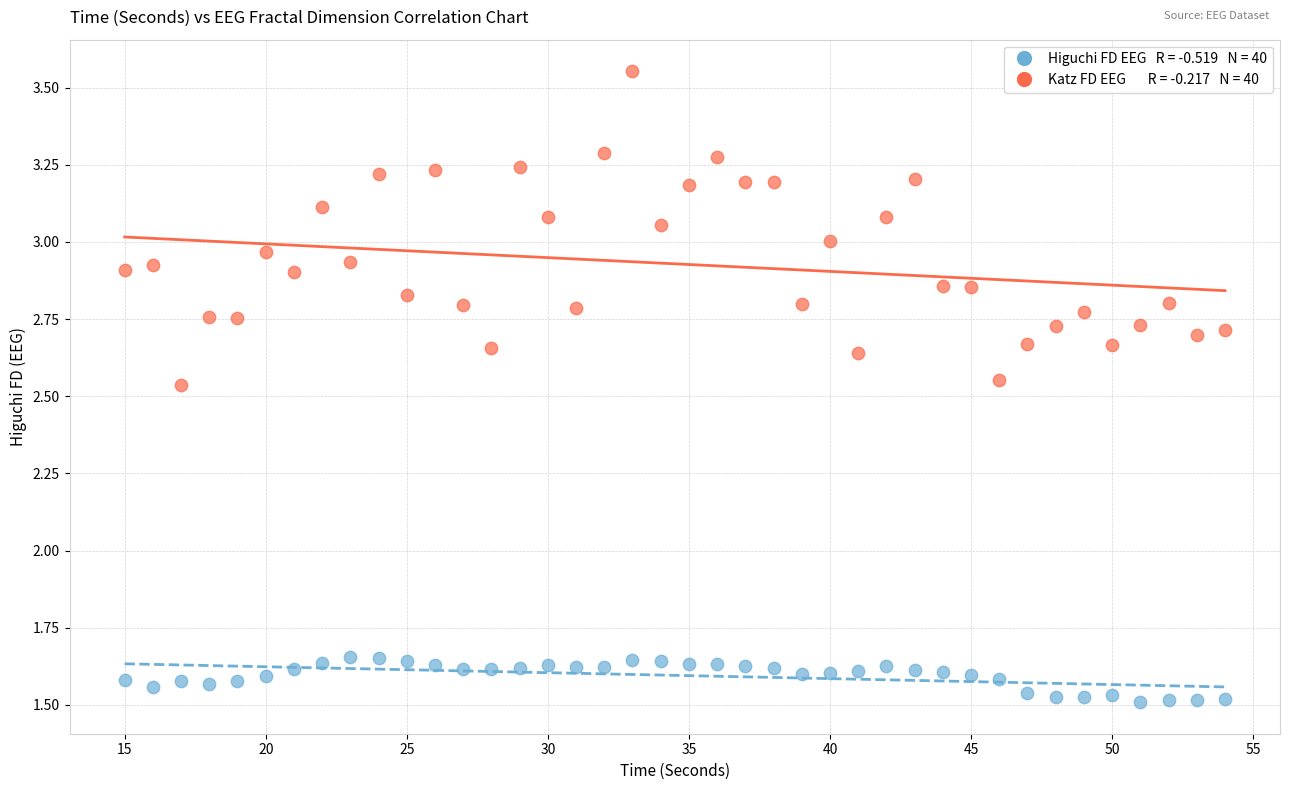

Across all data points, what is the range of Y values (max minus min)?

2.0